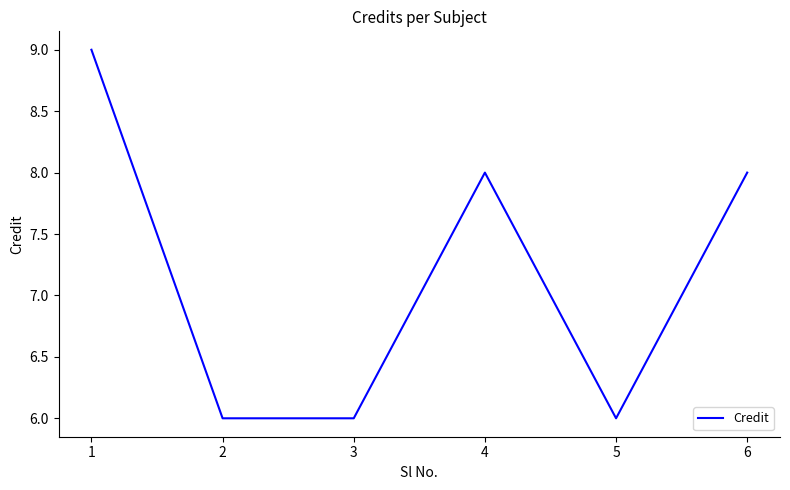

What is the greatest value displayed?

9